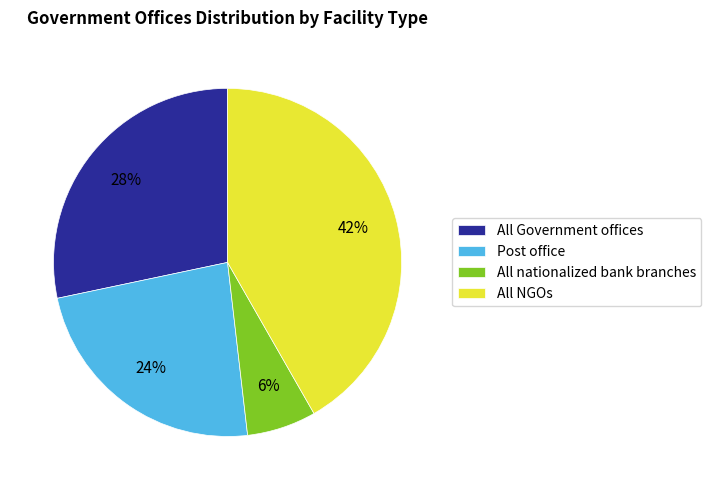

To the nearest percent, what is the difference between the All NGOs and Post office slice percentages?

18%